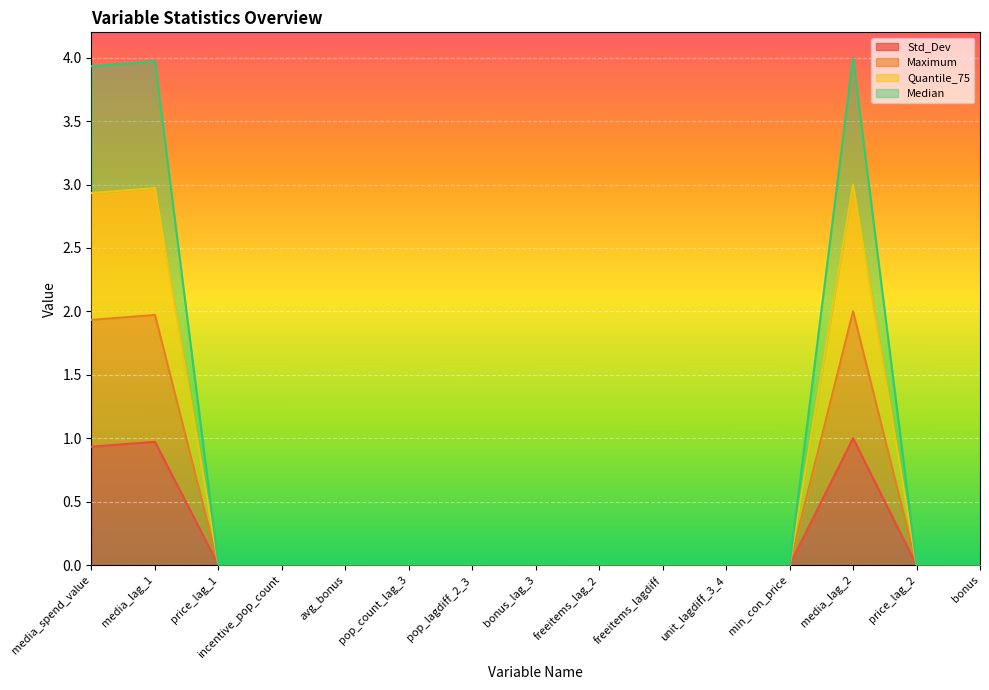

What is the highest value of the Quantile_75 series?

3.0